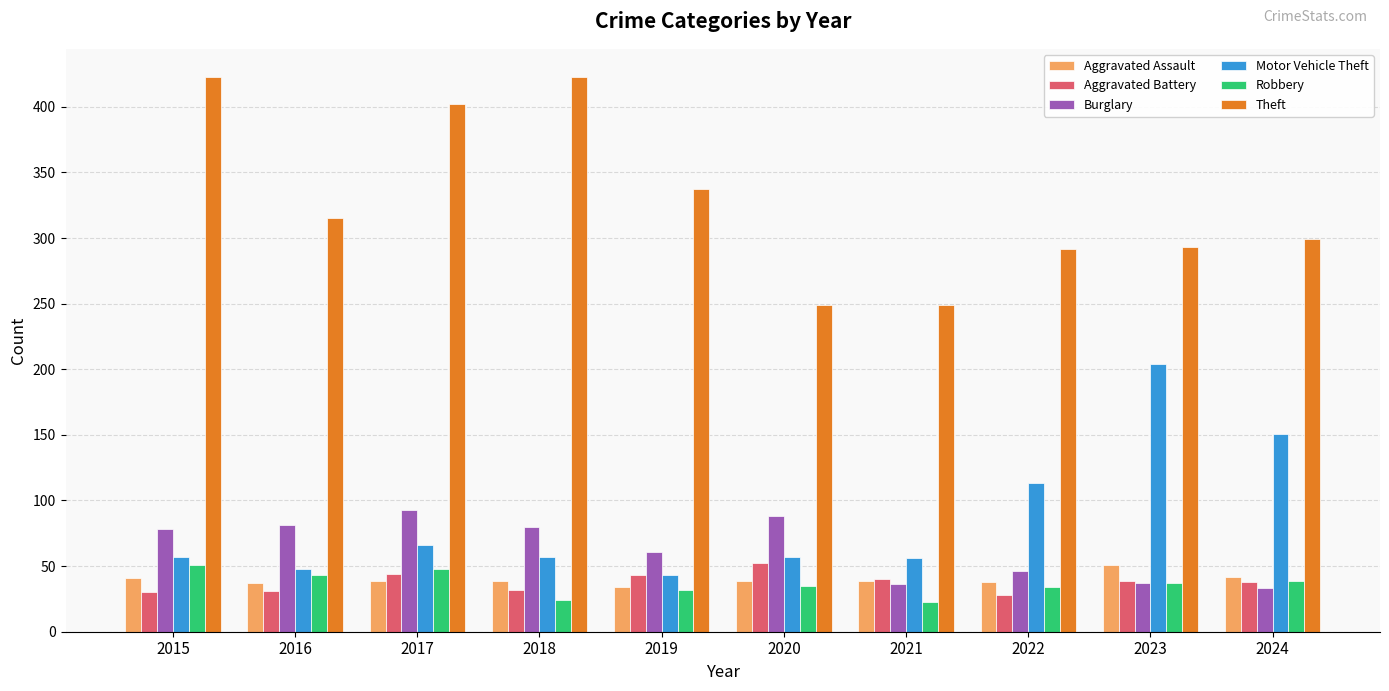

What is the value of the Motor Vehicle Theft bar at the 4th from the left?

57